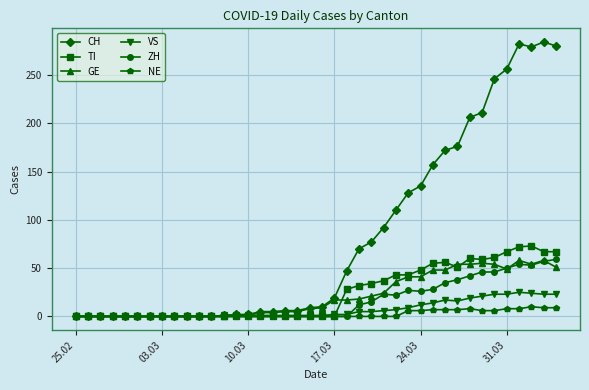

True or false: ZH has more than 1 points higher than both neighbors.

True